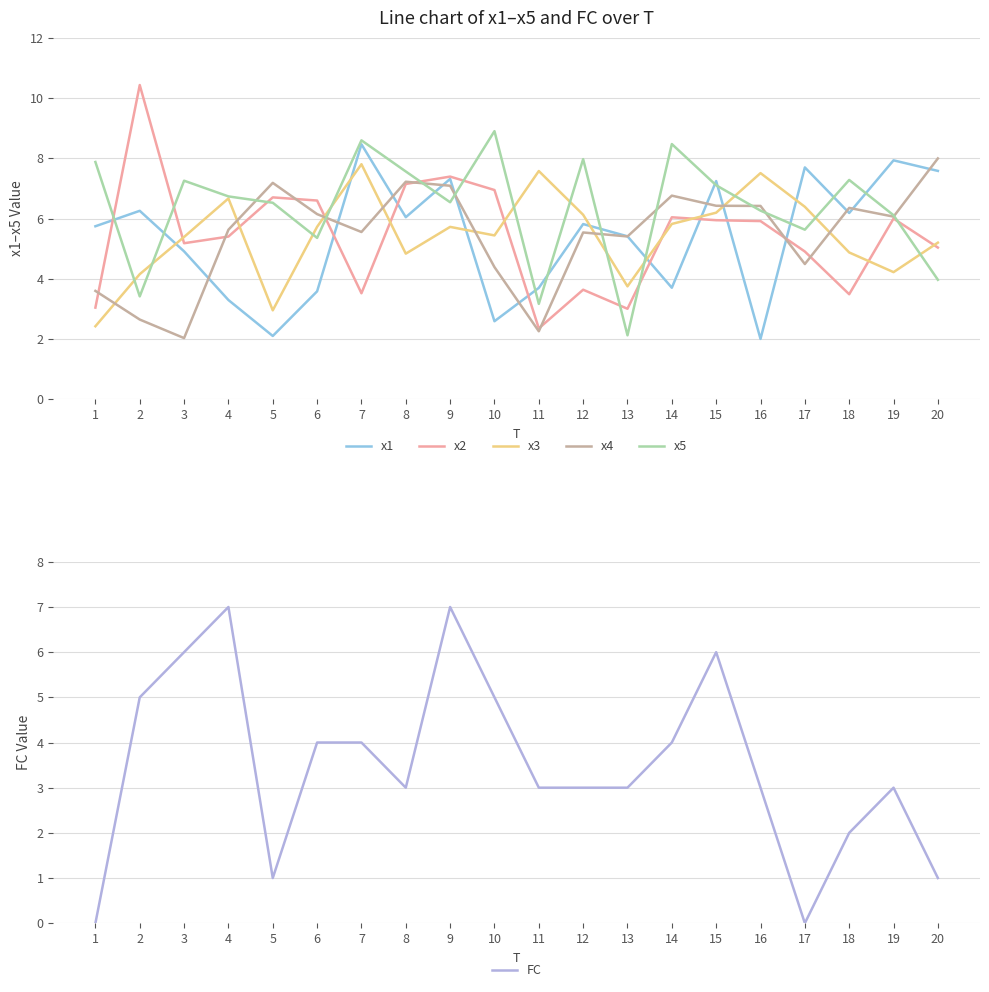

Count the number of data series in this chart.

6